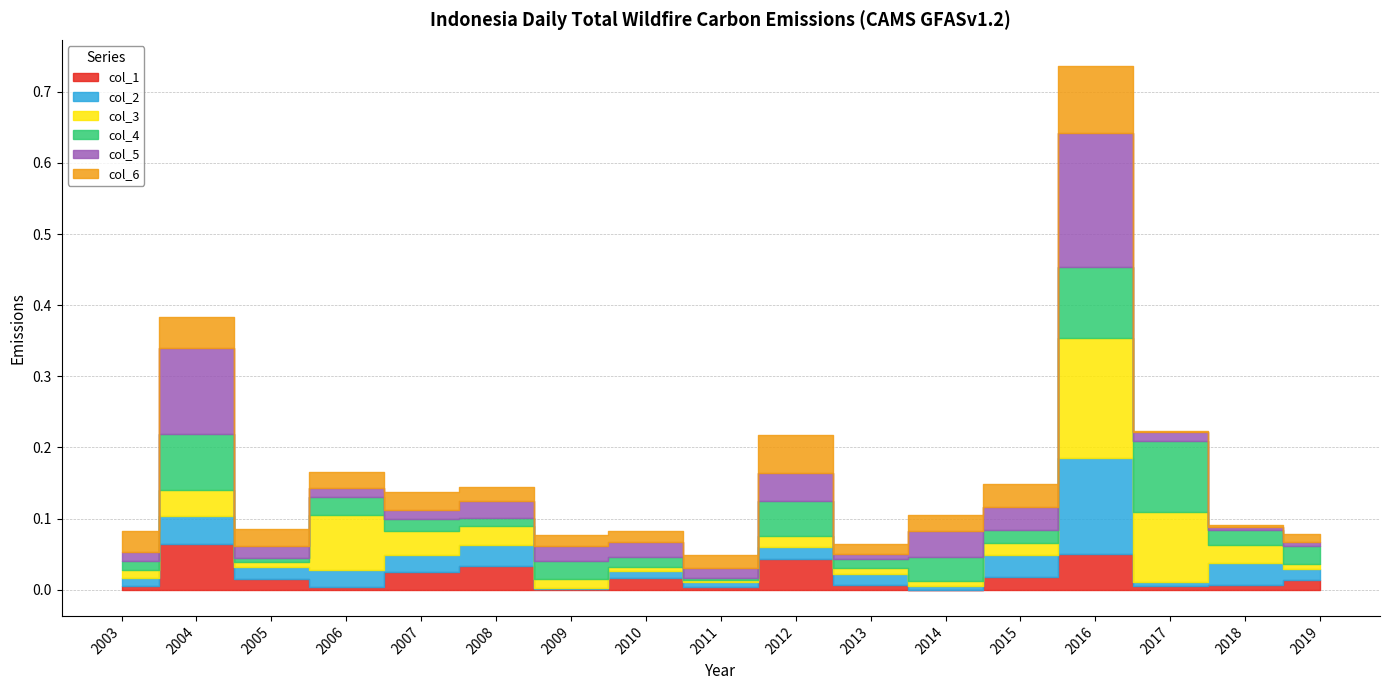

At which category does col_4 reach its first local valley?

2005